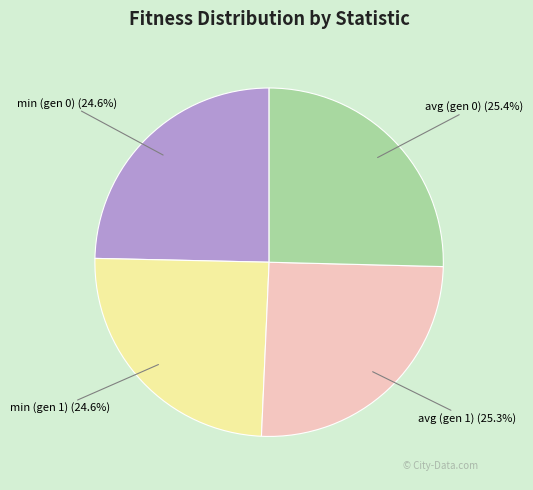

Is there a majority slice in this chart?

No